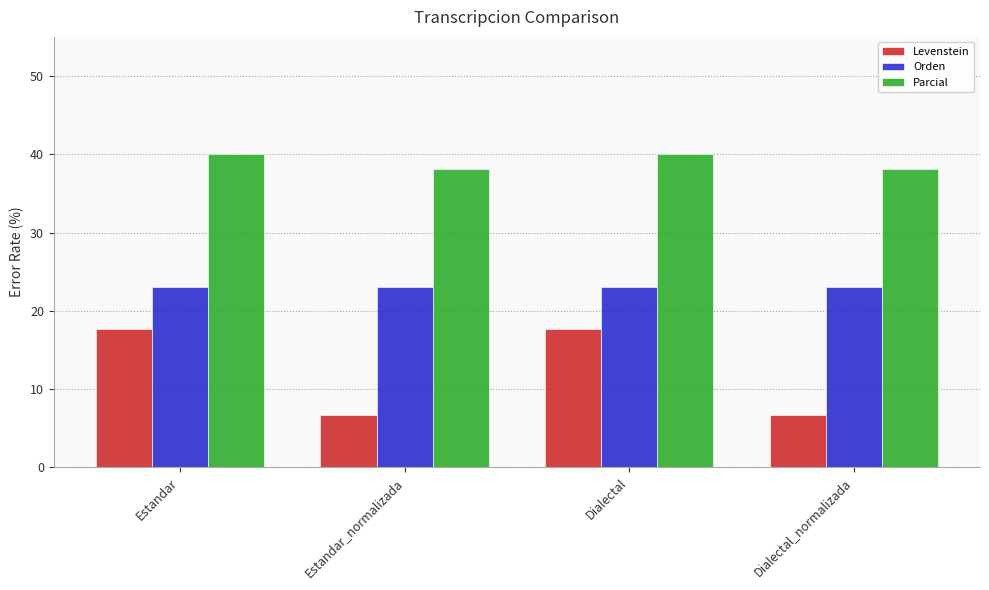

At Estandar_normalizada, list the series in order from smallest to largest.

Levenstein, Orden, Parcial